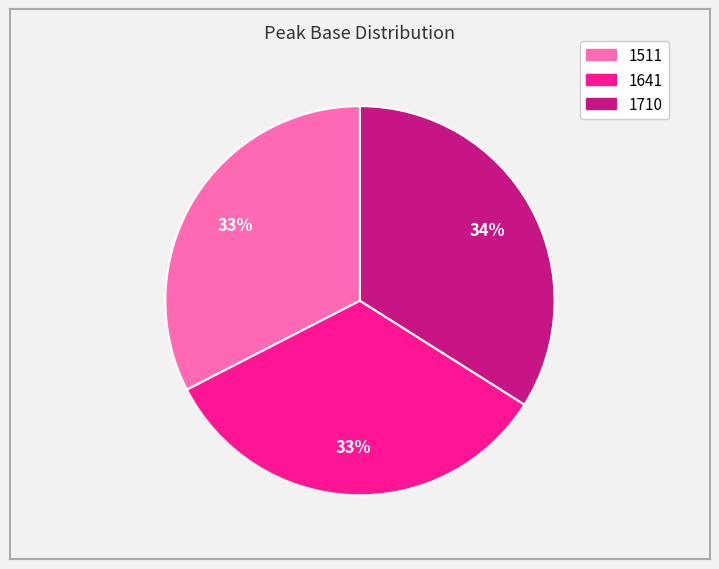

Which slice is the smallest?

1511